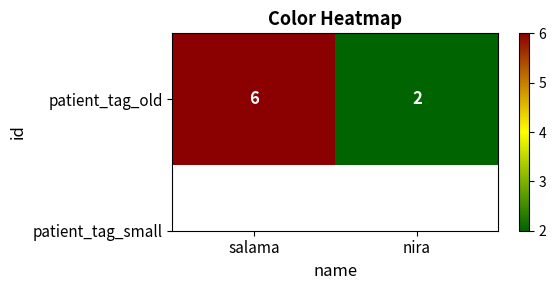

Rank the categories by value from lowest to highest.

nira, salama